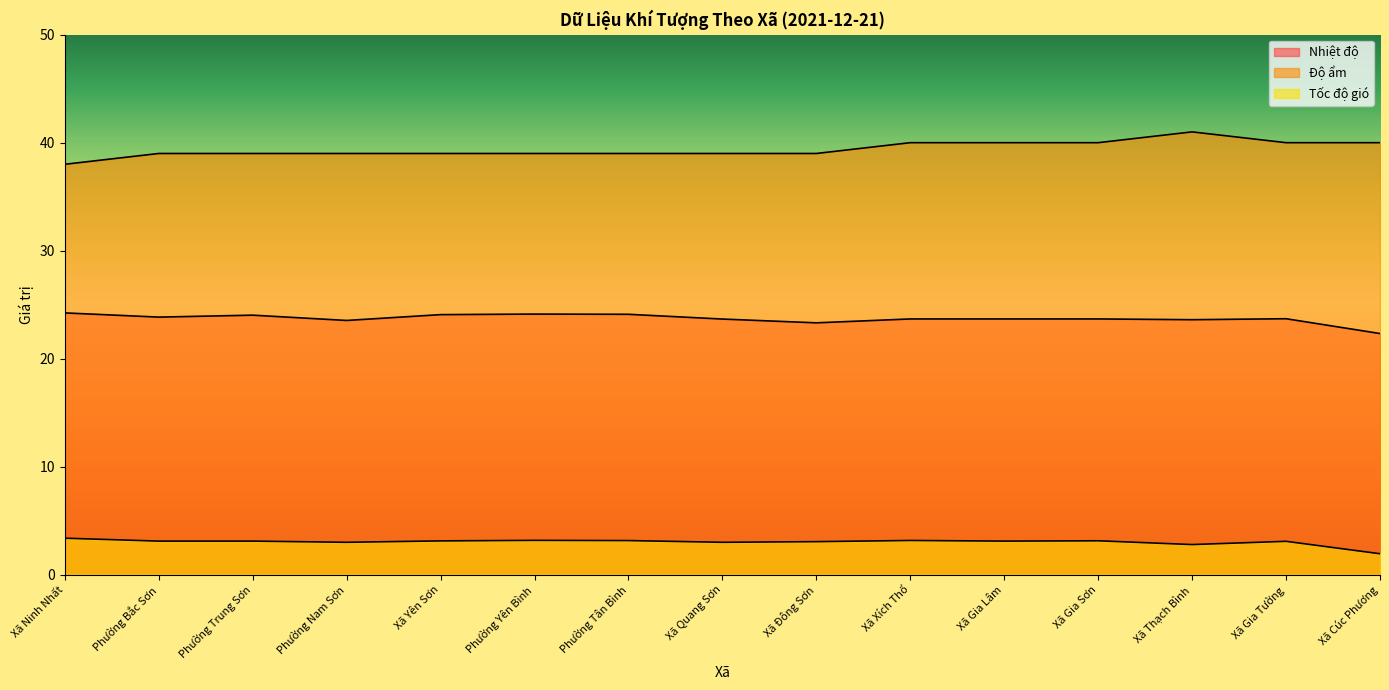

Which category has the highest value across all series?

Xã Thạch Bình